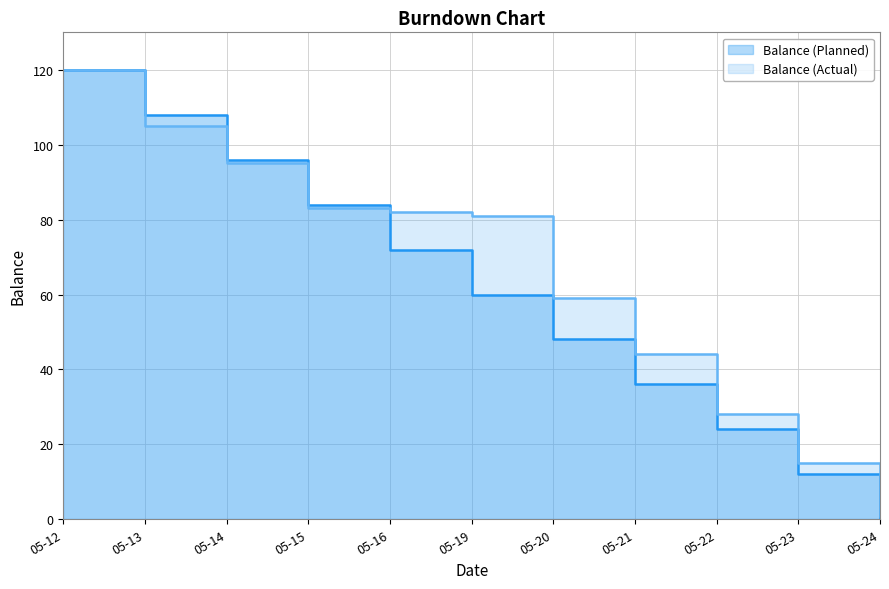

Rank the series by their average value, from lowest to highest.

Balance (Planned), Balance (Actual)